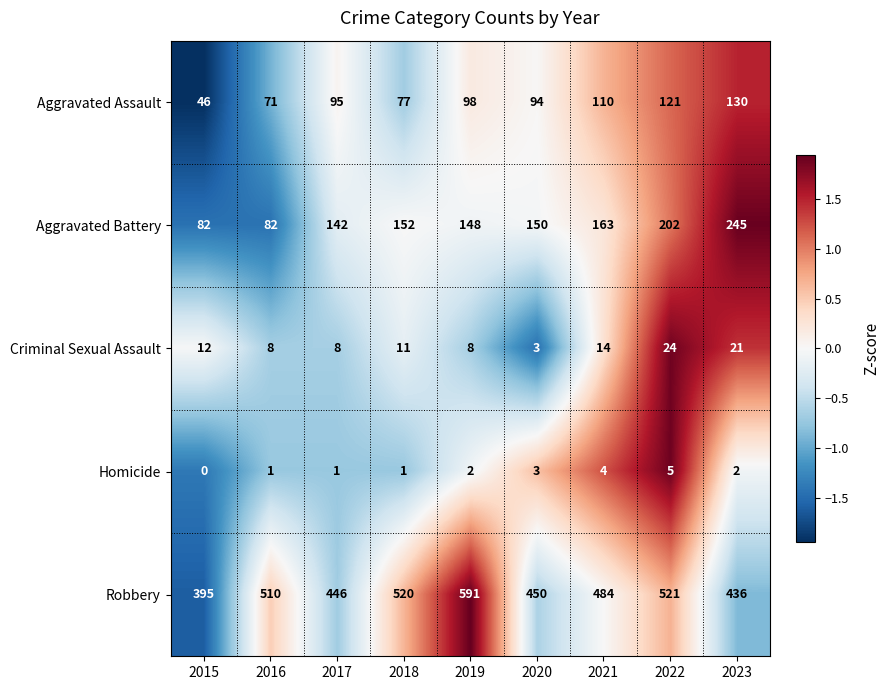

Between 2016 and 2020, which series saw the biggest shift?

Aggravated Battery